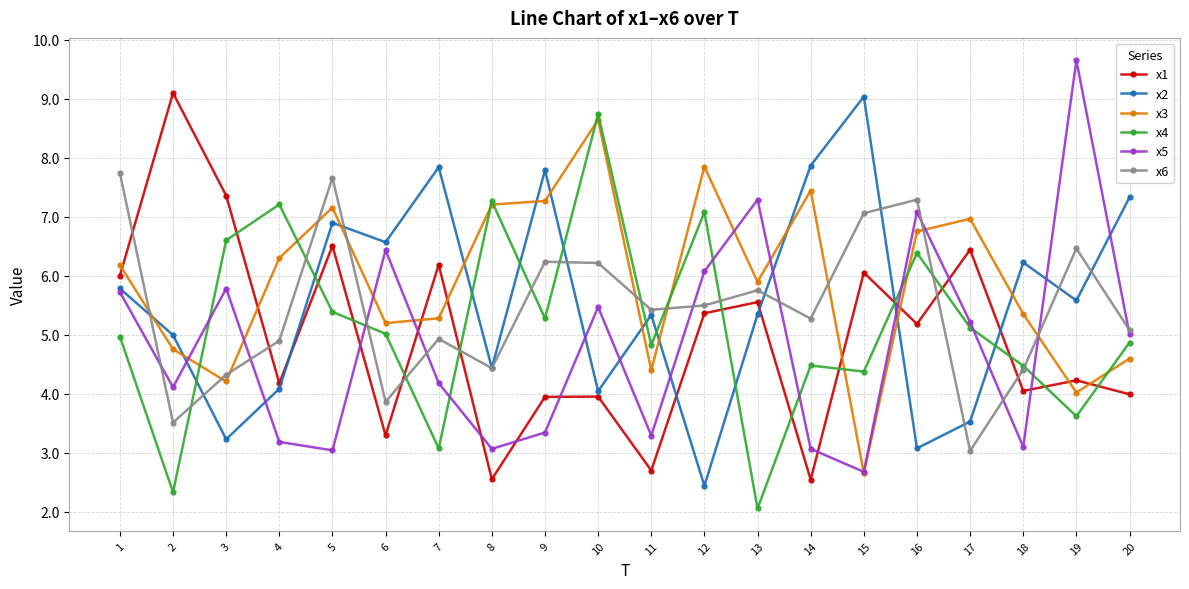

What is the value of the x5 point at the 4th from the left?

3.2